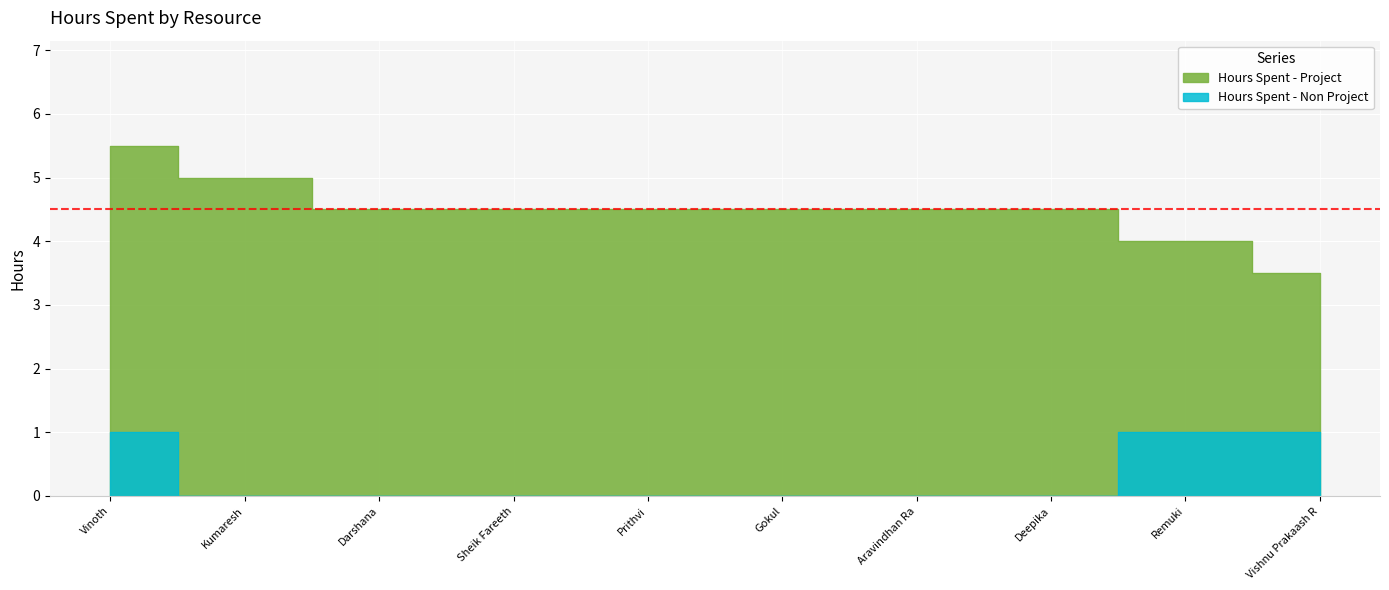

At which category is the sum across all series the highest?

Vinoth